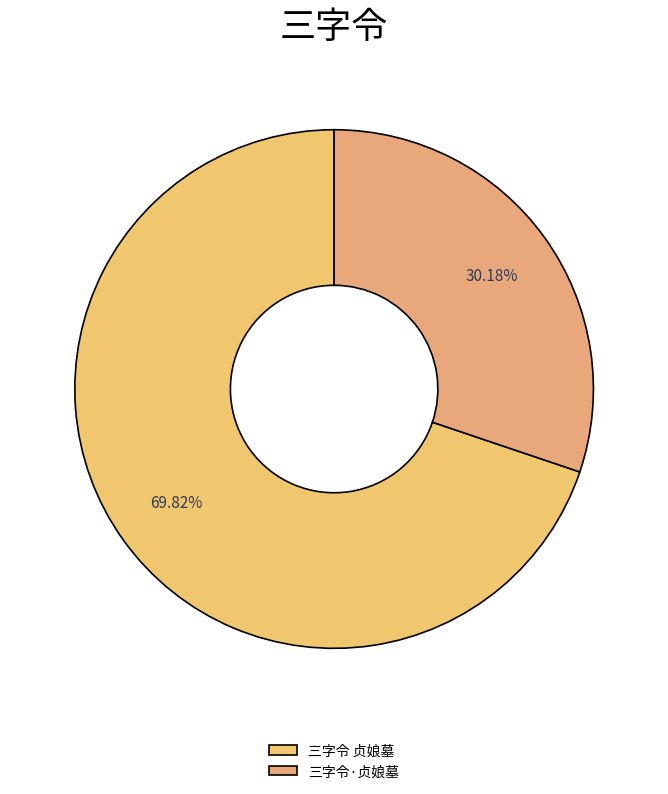

What is the change in value from 三字令 贞娘墓 to 三字令·贞娘墓?

-463666